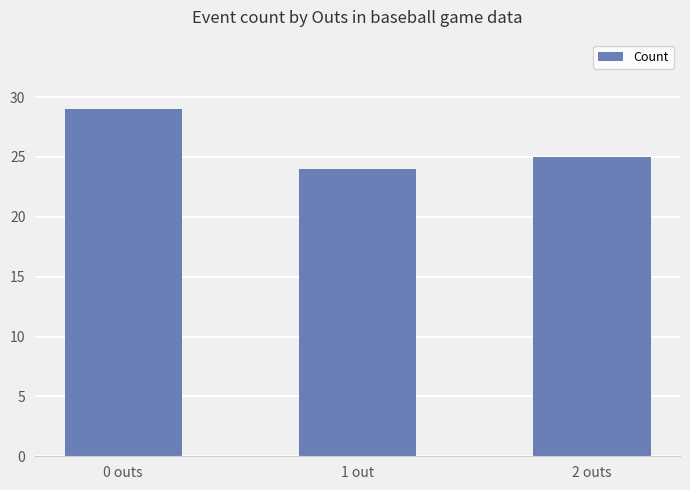

Reading left to right, extract all data points from this chart.

29	24	25